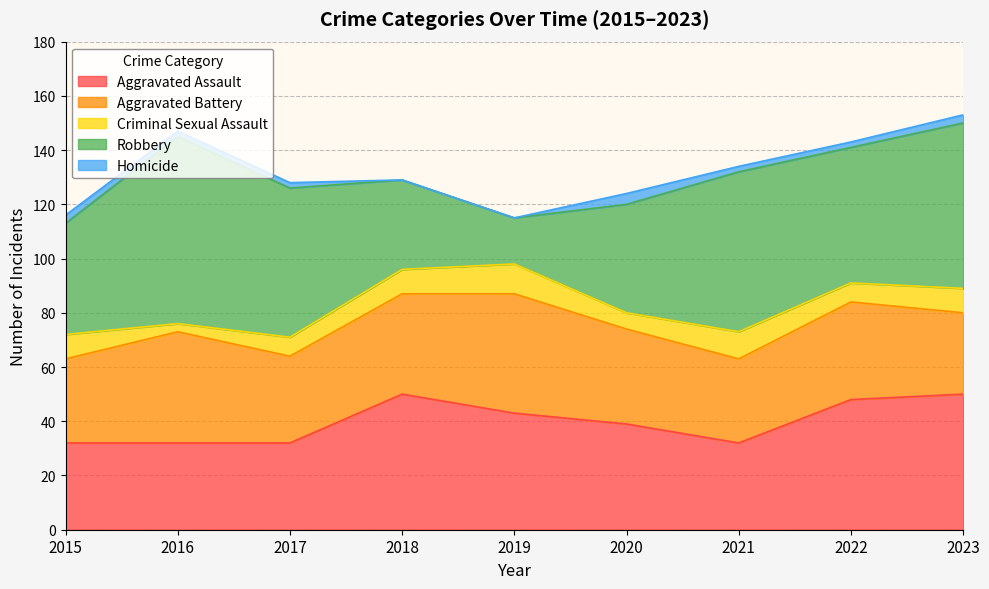

Between 2017 and 2023, which is larger?

2023